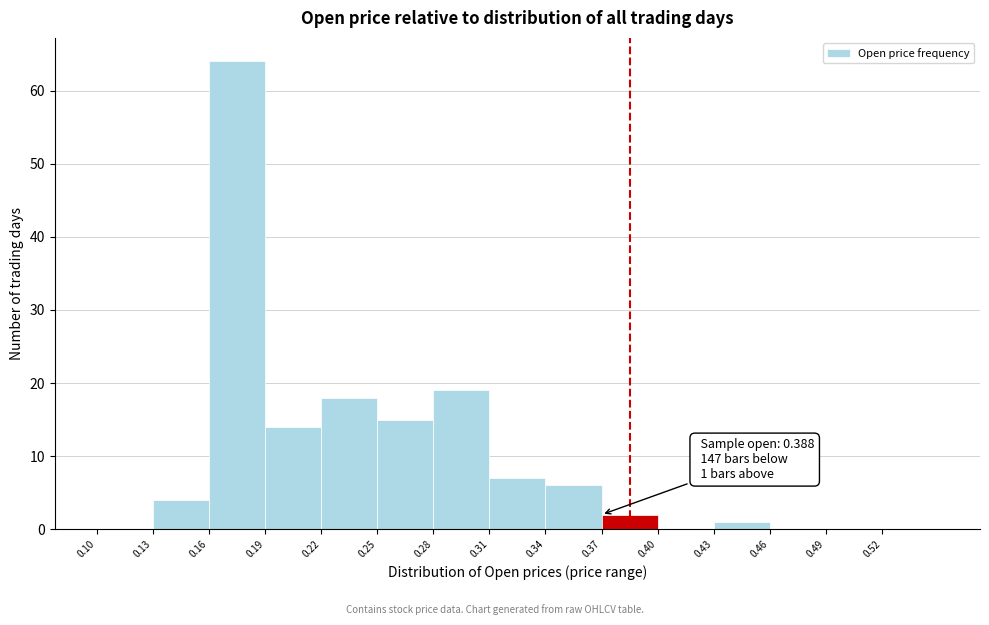

Over which range of the x-axis is the bar tallest?

0.16 to 0.19